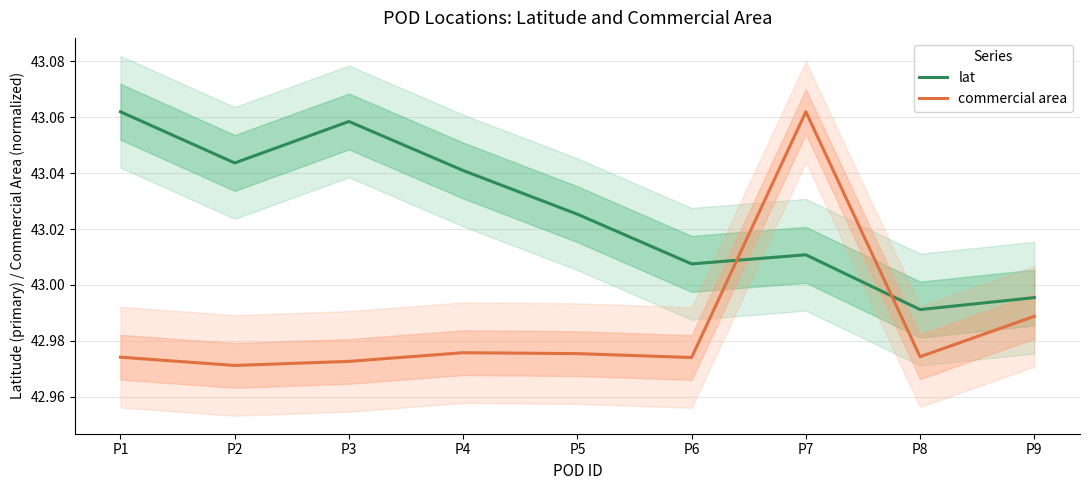

Which series has the largest total across all categories?

lat